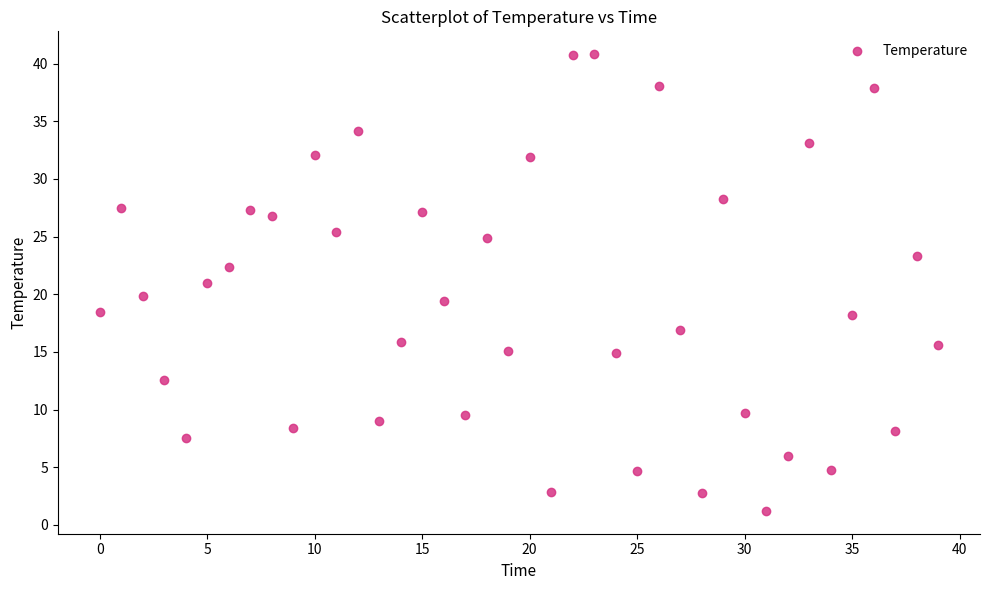

What is the range of Y values (max minus min)?

39.6